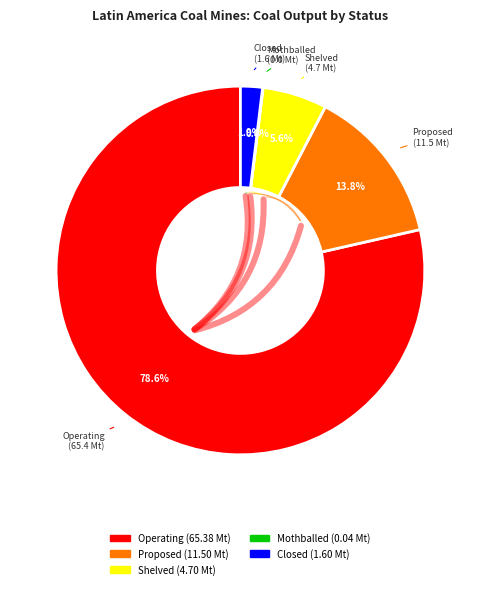

Which has a higher value, Shelved or Proposed?

Proposed